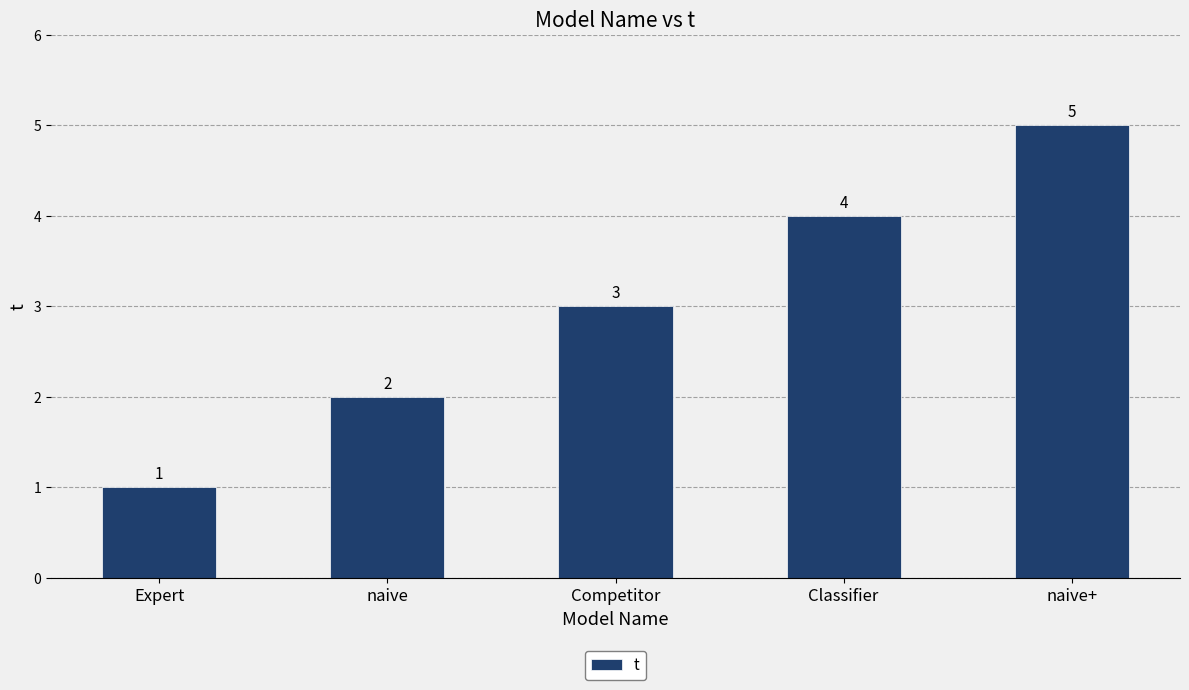

What value does the data have at Classifier?

4